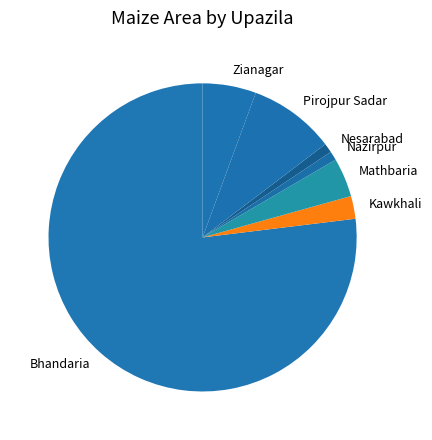

Is it true that Mathbaria is 4% of the pie?

True